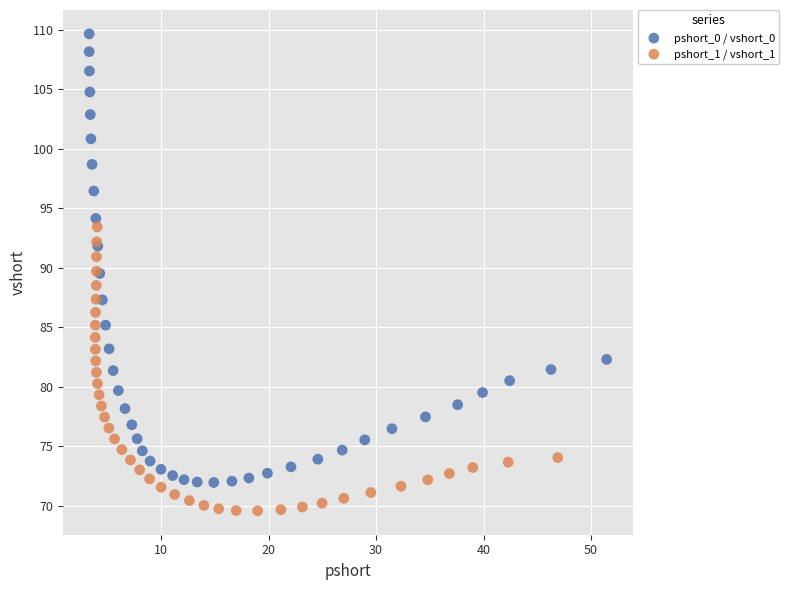

Which series has the widest spread of Y values?

pshort_0 / vshort_0